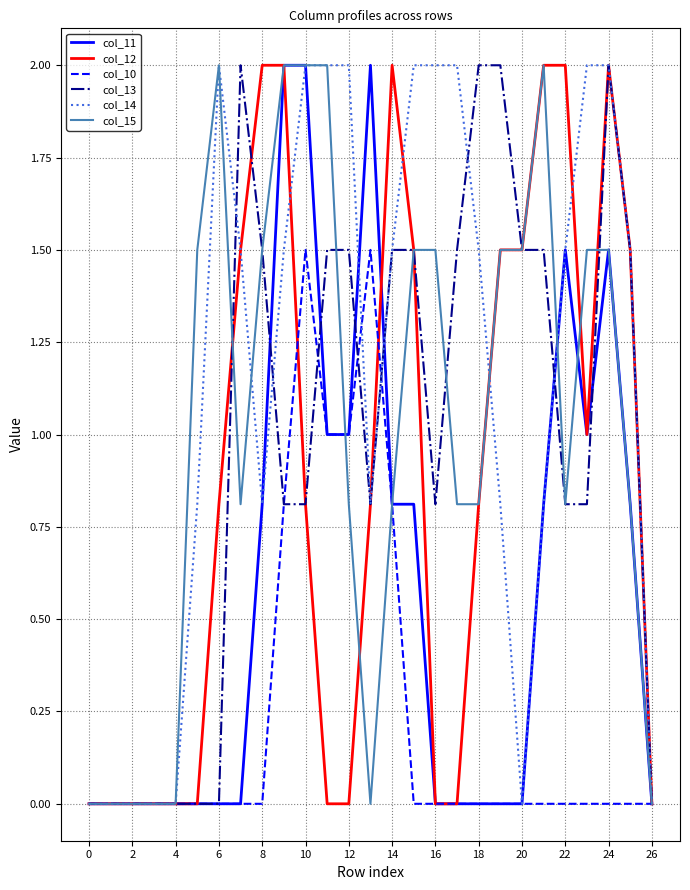

What is the highest value of the col_11 series?

2.0